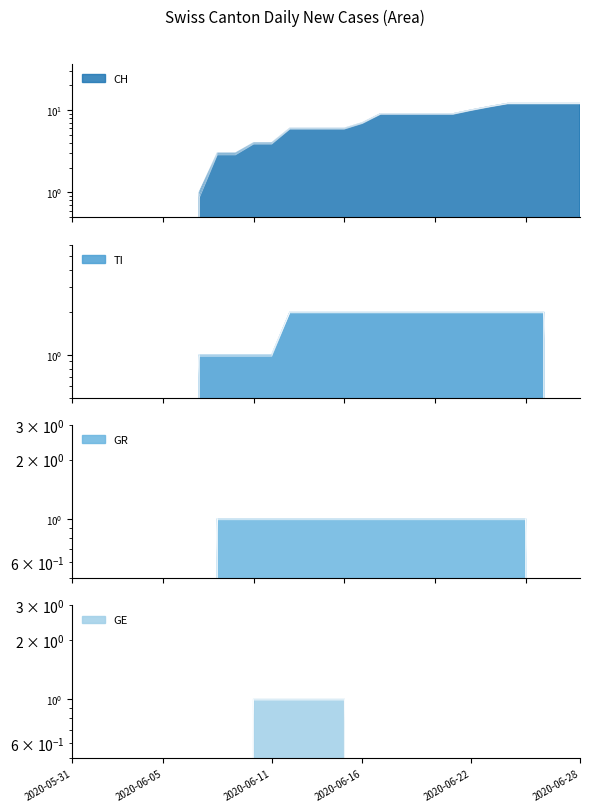

Between 2020-06-18 and 2020-06-22, which series saw the biggest shift?

CH